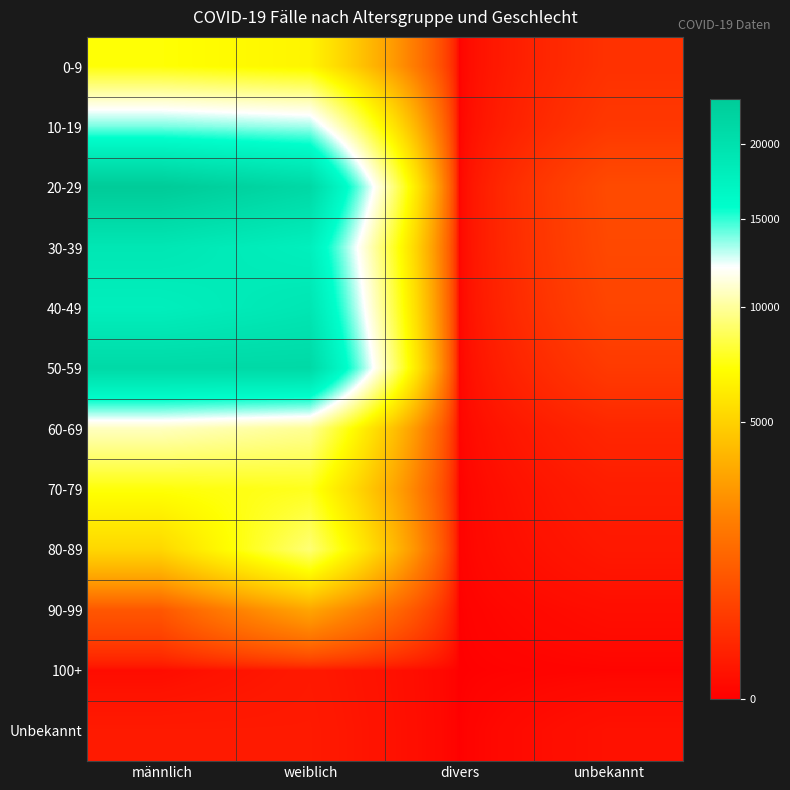

How many series are shown in this chart?

12